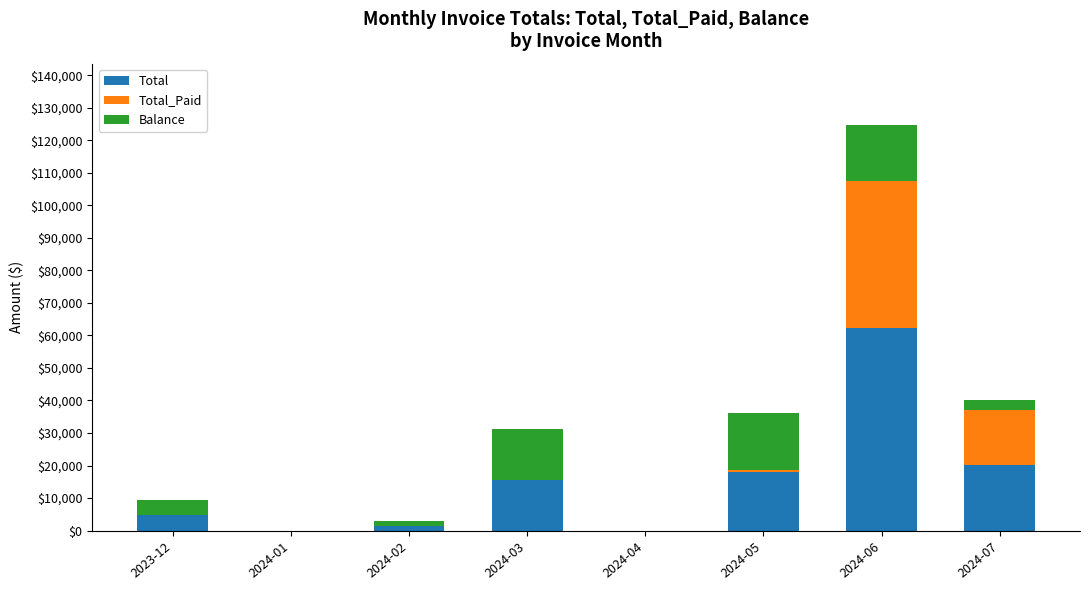

What is the sum of all Total values?

122352.8